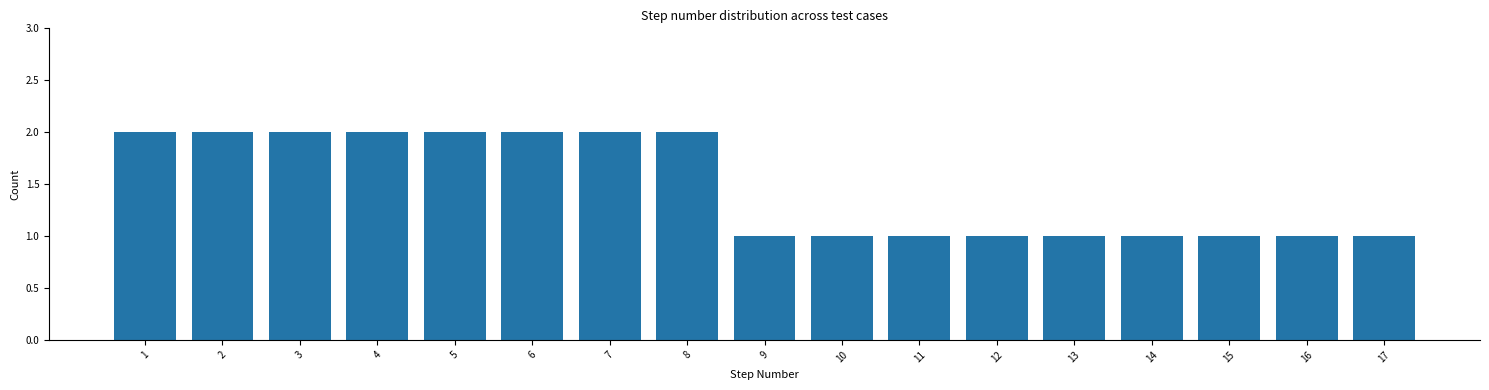

Reading left to right, list every bar in this chart as the range it spans on the x-axis followed by its height. The values are not printed on the chart, so give them approximately, as read against the axis.

0.5 to 1.5: 2
1.5 to 2.5: 2
2.5 to 3.5: 2
3.5 to 4.5: 2
4.5 to 5.5: 2
5.5 to 6.5: 2
6.5 to 7.5: 2
7.5 to 8.5: 2
8.5 to 9.5: 1
9.5 to 10.5: 1
10.5 to 11.5: 1
11.5 to 12.5: 1
12.5 to 13.5: 1
13.5 to 14.5: 1
14.5 to 15.5: 1
15.5 to 16.5: 1
16.5 to 17.5: 1